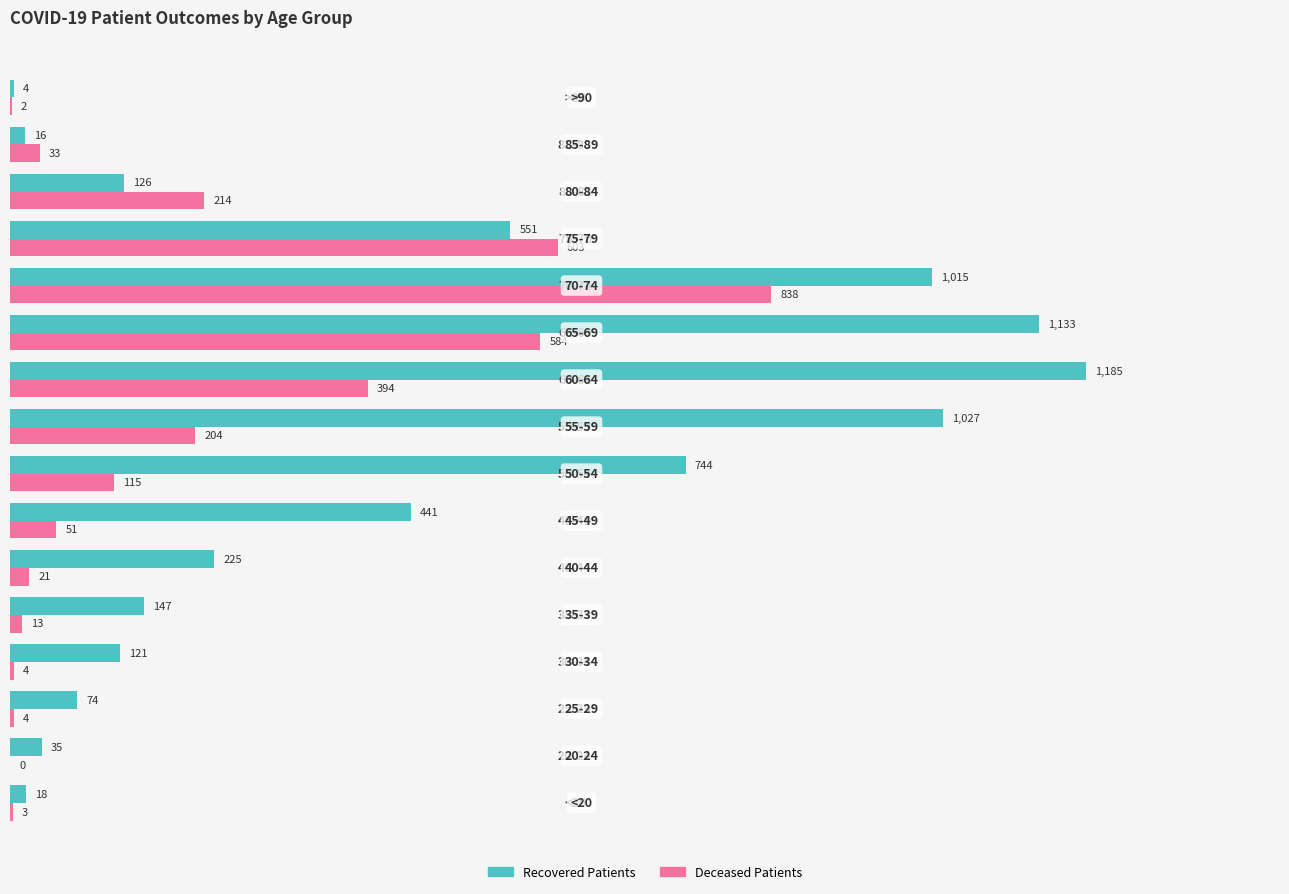

How many values in Deceased Patients are above zero?

15